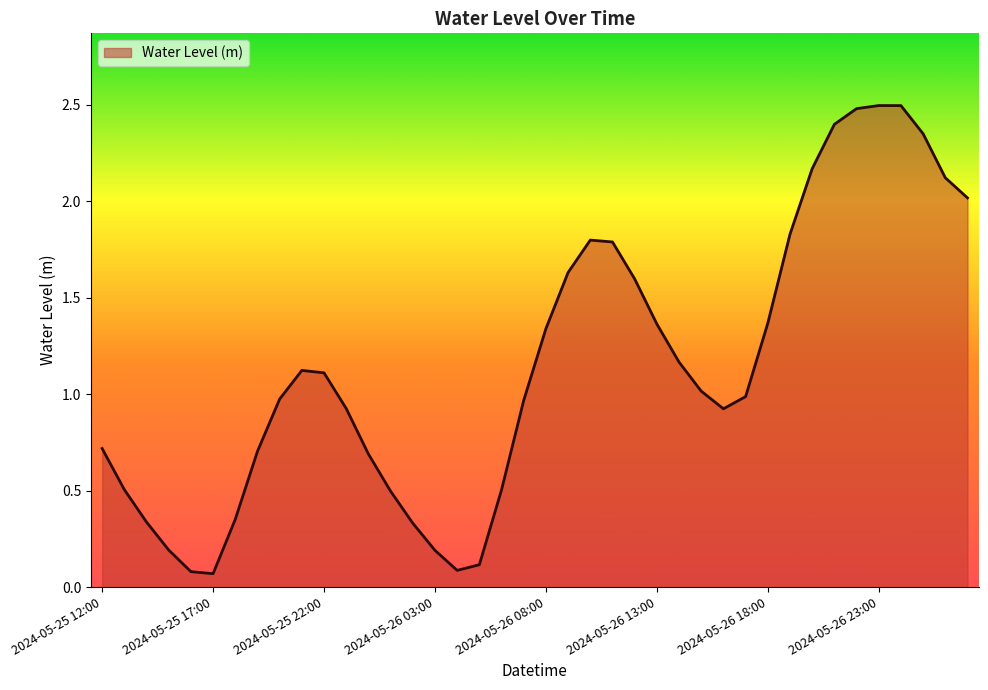

What is the maximum value shown in the chart?

2.5